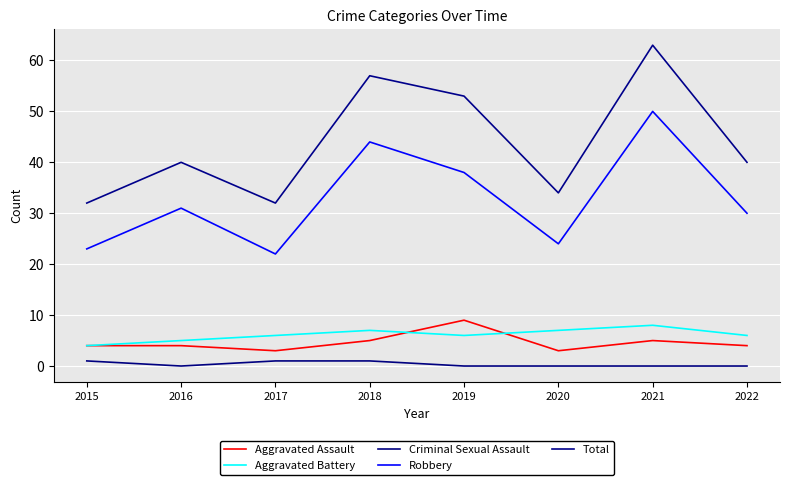

At which label does Robbery reach its peak?

2021